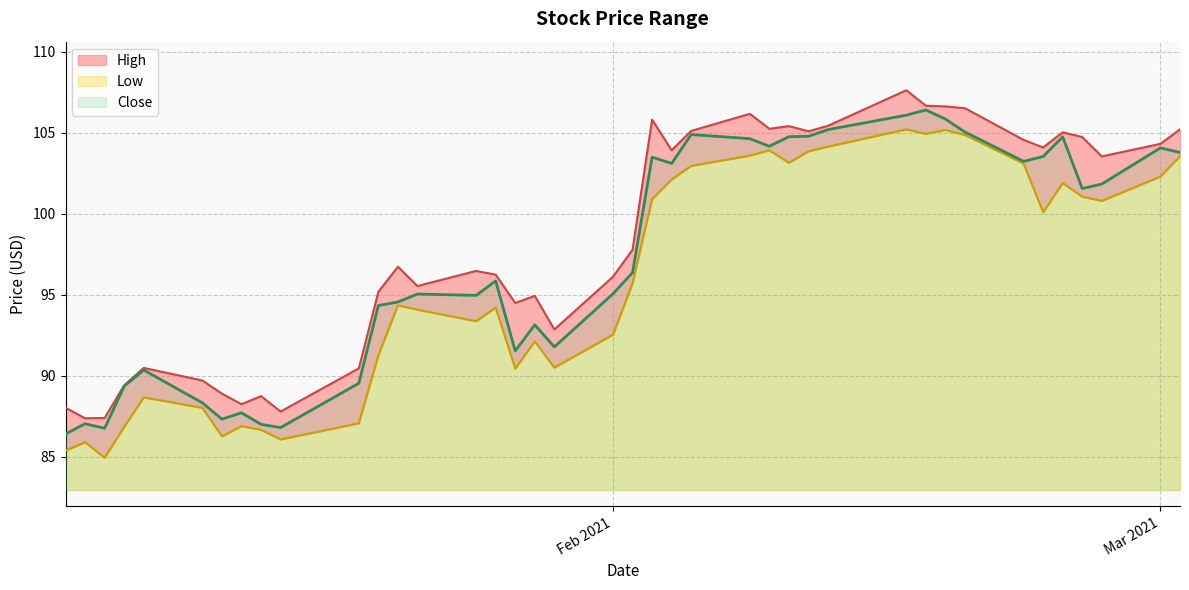

True or false: High and Close cross at least once.

False